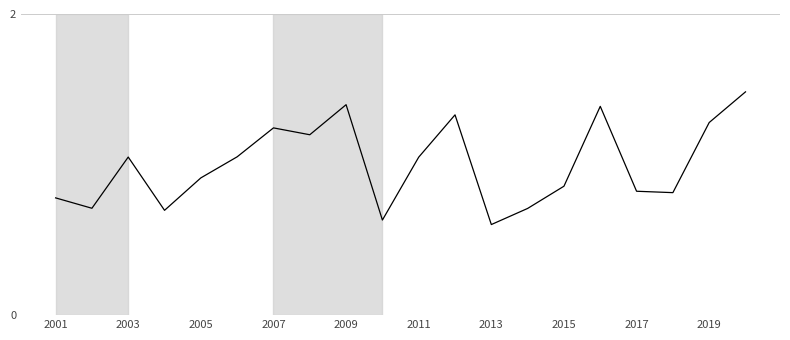

How many lines are shown in the chart?

1